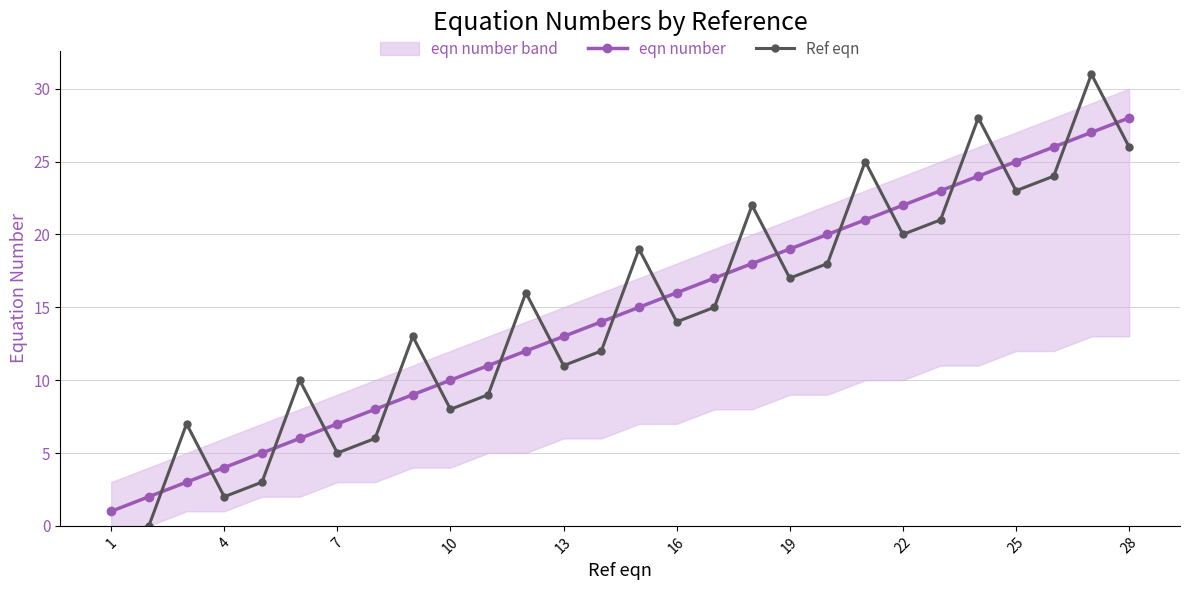

Is it true that eqn number equals 1 at 4?

False